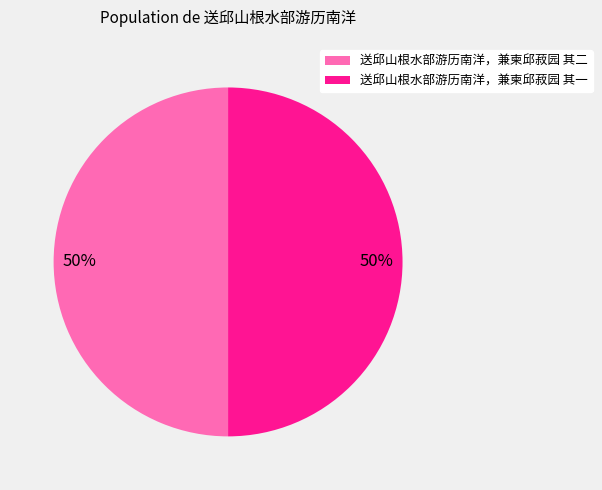

To the nearest percent, what is the combined percentage of 送邱山根水部游历南洋，兼柬邱菽园 其一 and 送邱山根水部游历南洋，兼柬邱菽园 其二?

100%